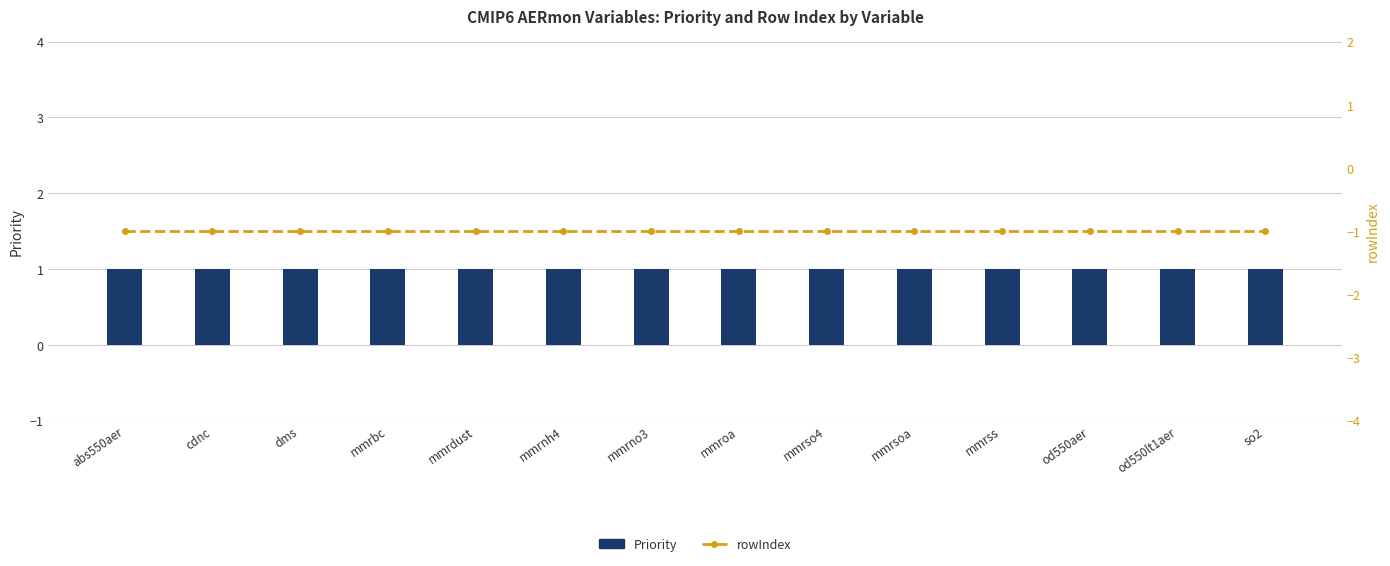

Is it true that rowIndex equals -1 at cdnc?

True